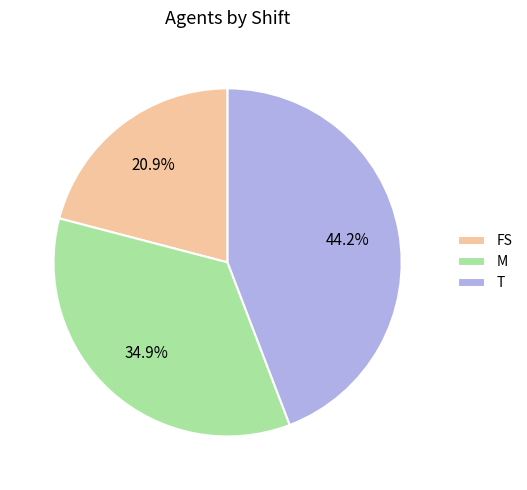

Count the number of slices in the pie.

3